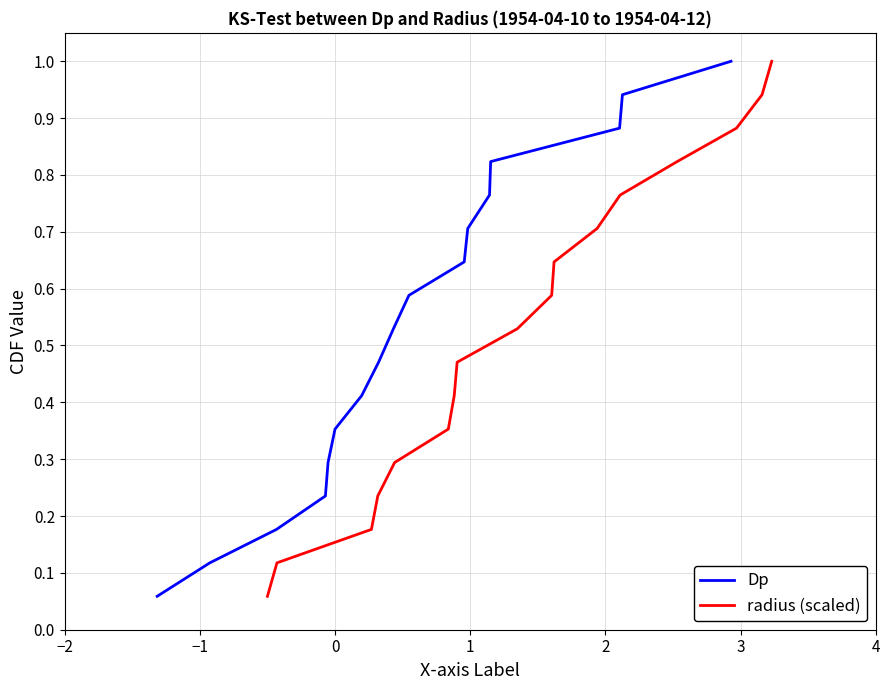

What is the highest value of the Dp series?

1.0